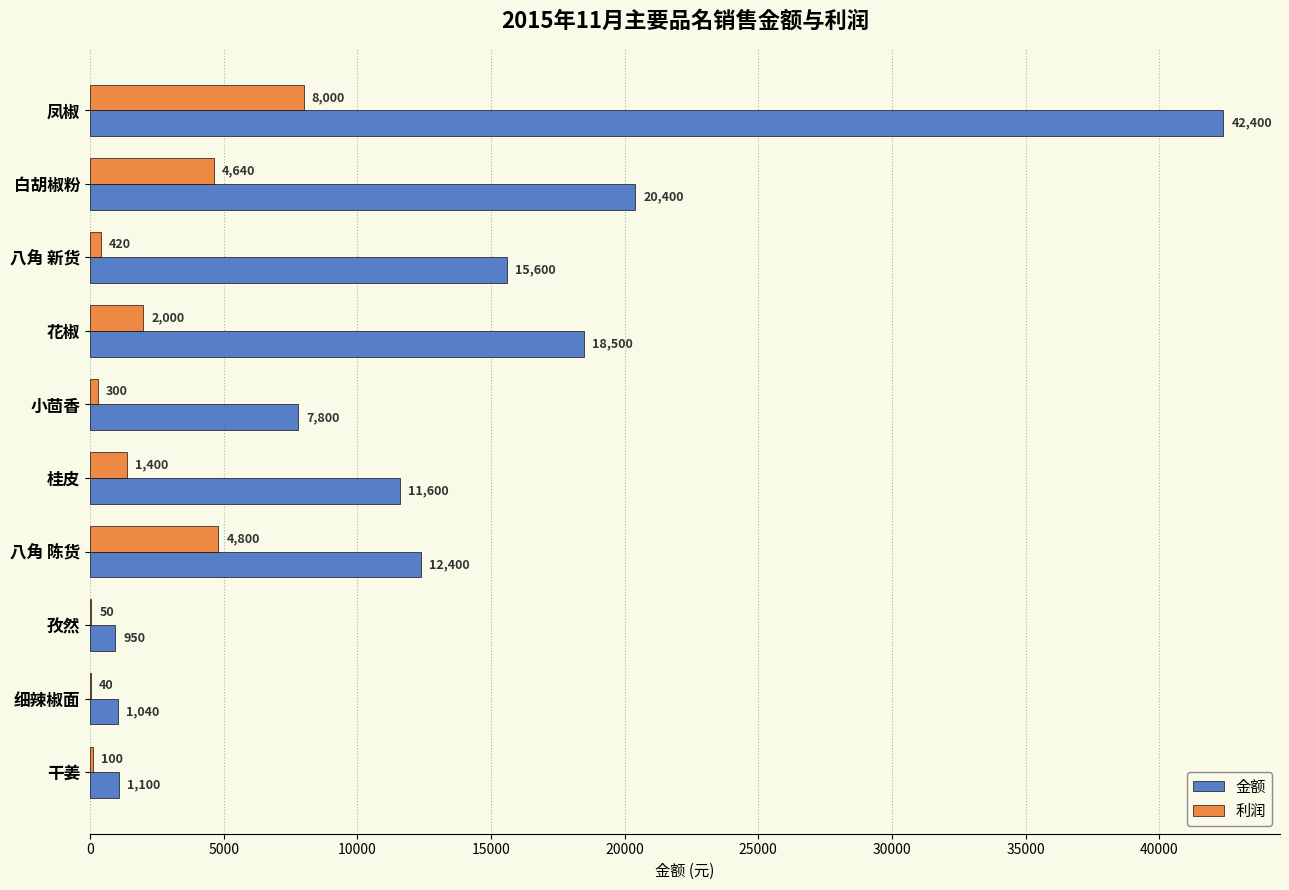

The value of 金额 at 白胡椒粉 is 36366. True or false?

False